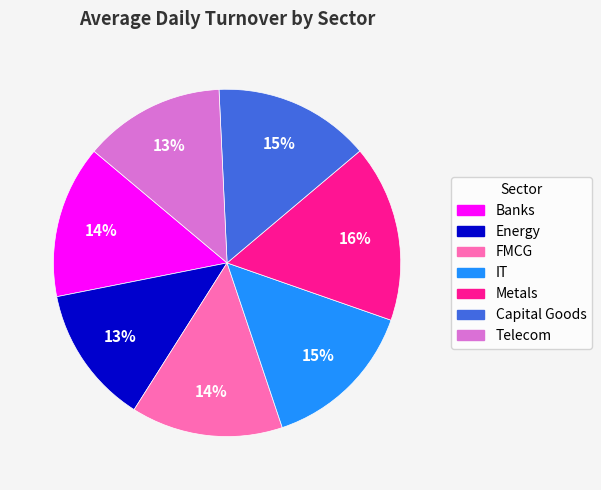

Is the sum of IT and Banks greater than half?

No